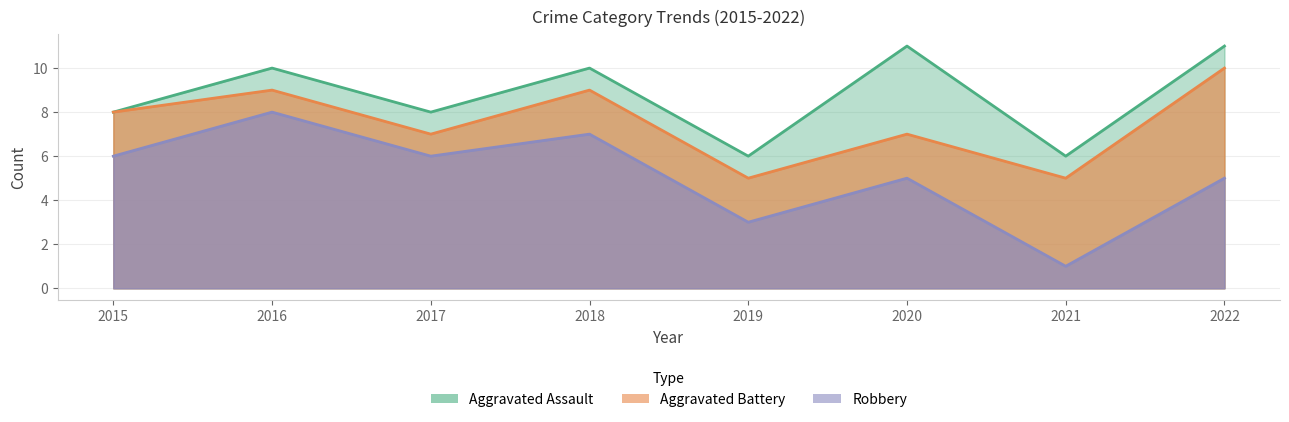

How many lines are shown in the chart?

3